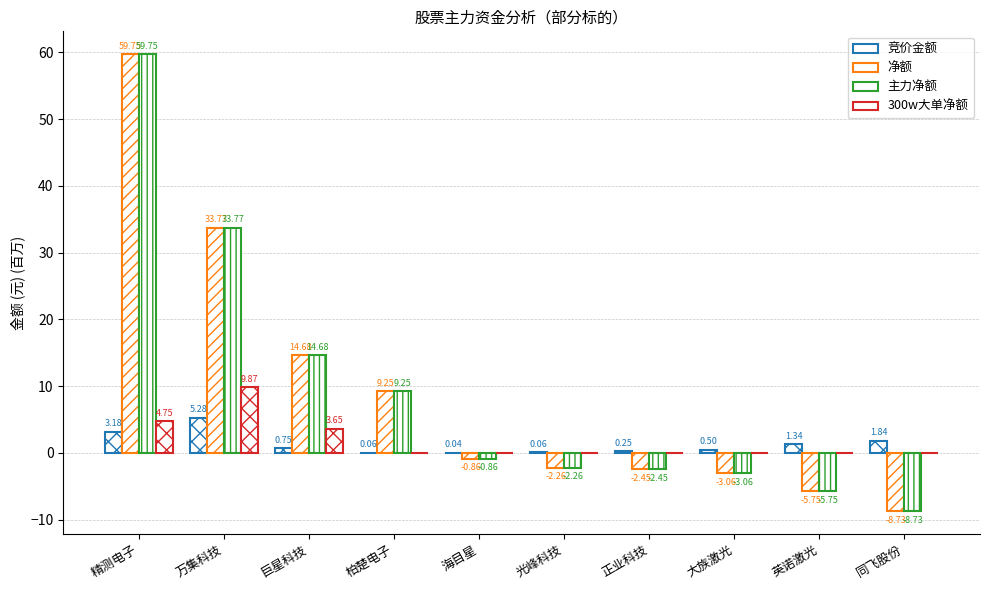

How many series are shown in this chart?

4